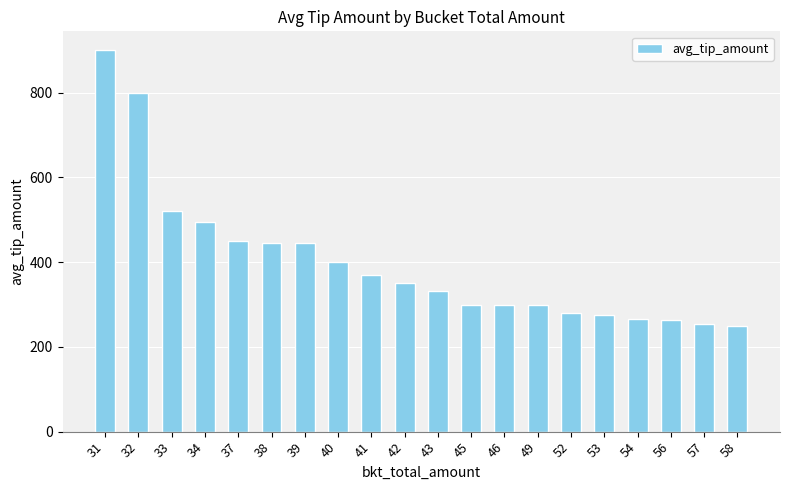

What is the greatest value displayed?

900.0